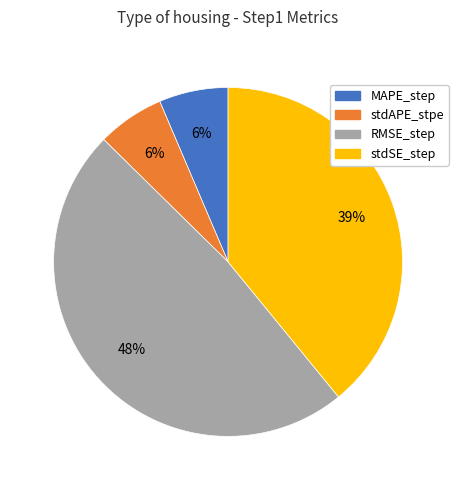

Which has a higher value, RMSE_step or stdAPE_stpe?

RMSE_step